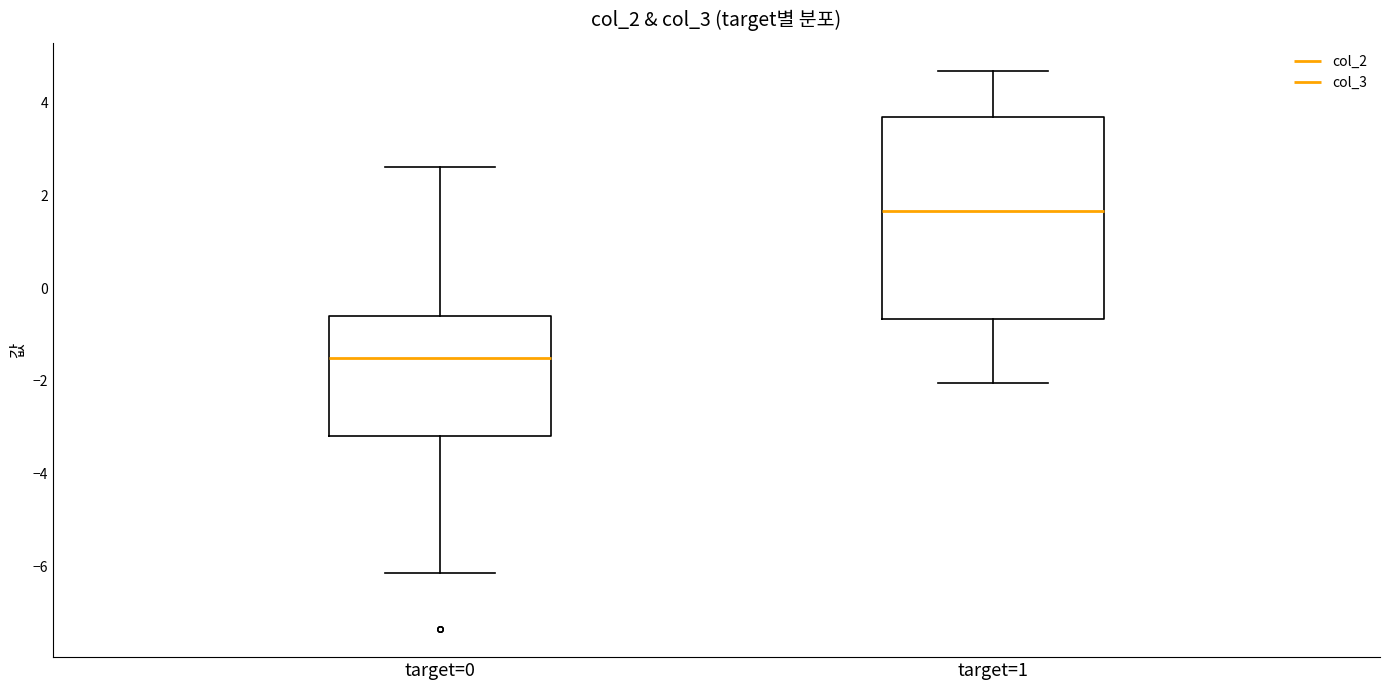

Reading left to right, transcribe this box plot: for each box, give where its median line is, the range the box spans, and where its two whiskers end, as read against the y-axis. The values are not printed on the chart, so give them approximately, as read against the axis.

target=0: median -1.6, box -3.2 to -0.6, whiskers -6.2 to 2.6
target=1: median 1.6, box -0.6 to 3.8, whiskers -2.0 to 4.6